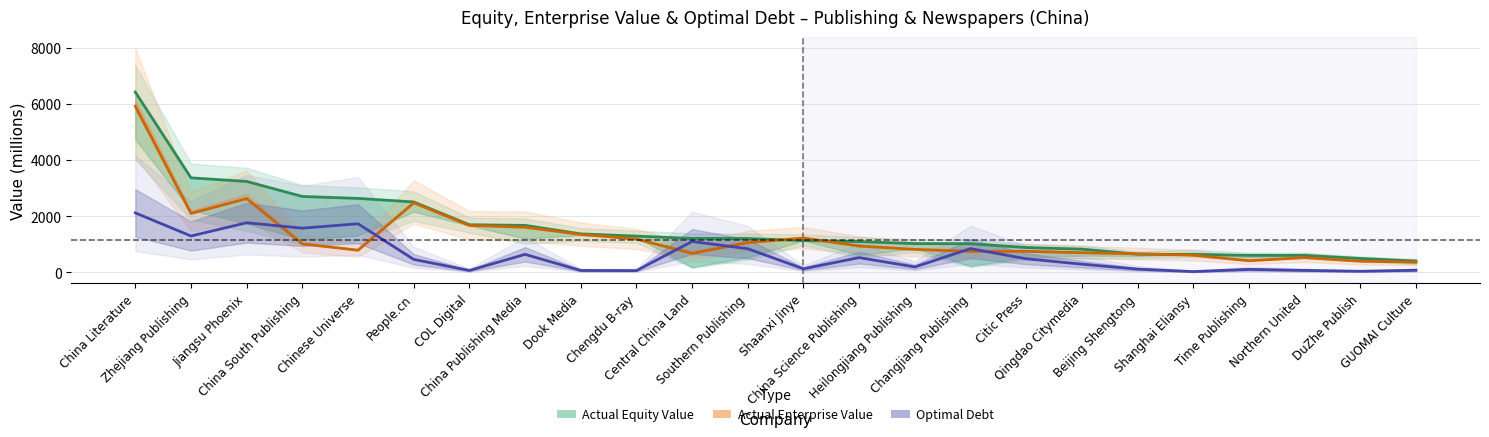

How many distinct data groups are displayed?

3